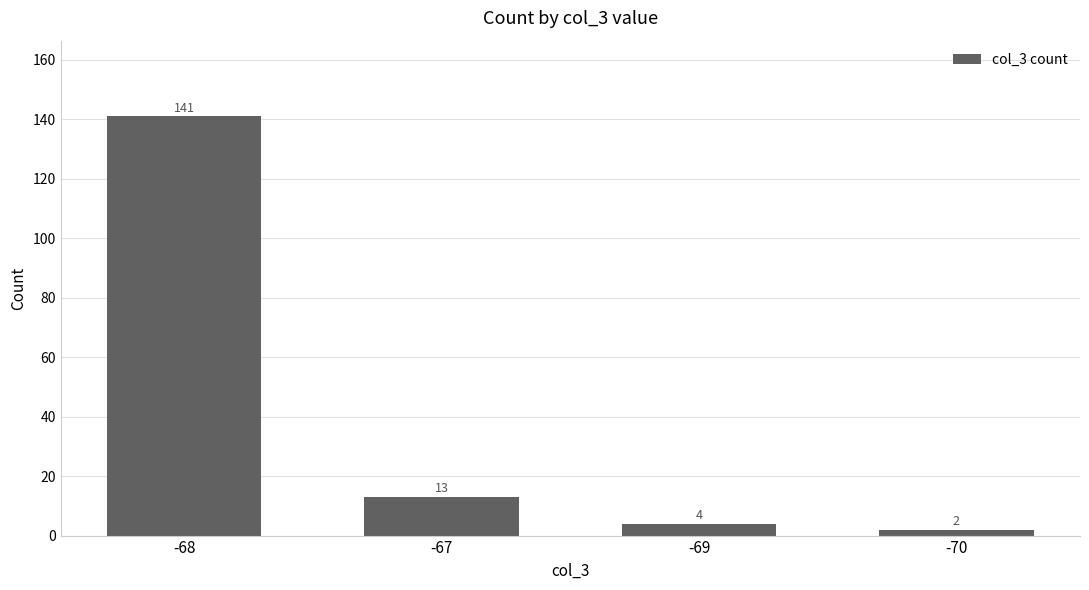

List the labels in order of value, smallest first.

-70, -69, -67, -68